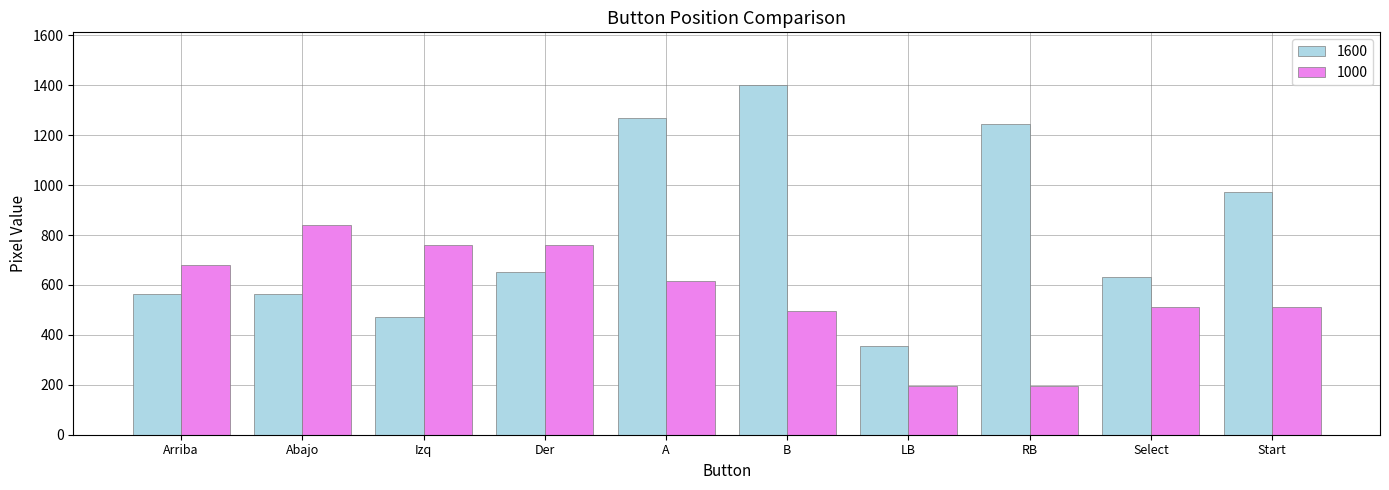

At which label is 1600 closest to 879?

Start